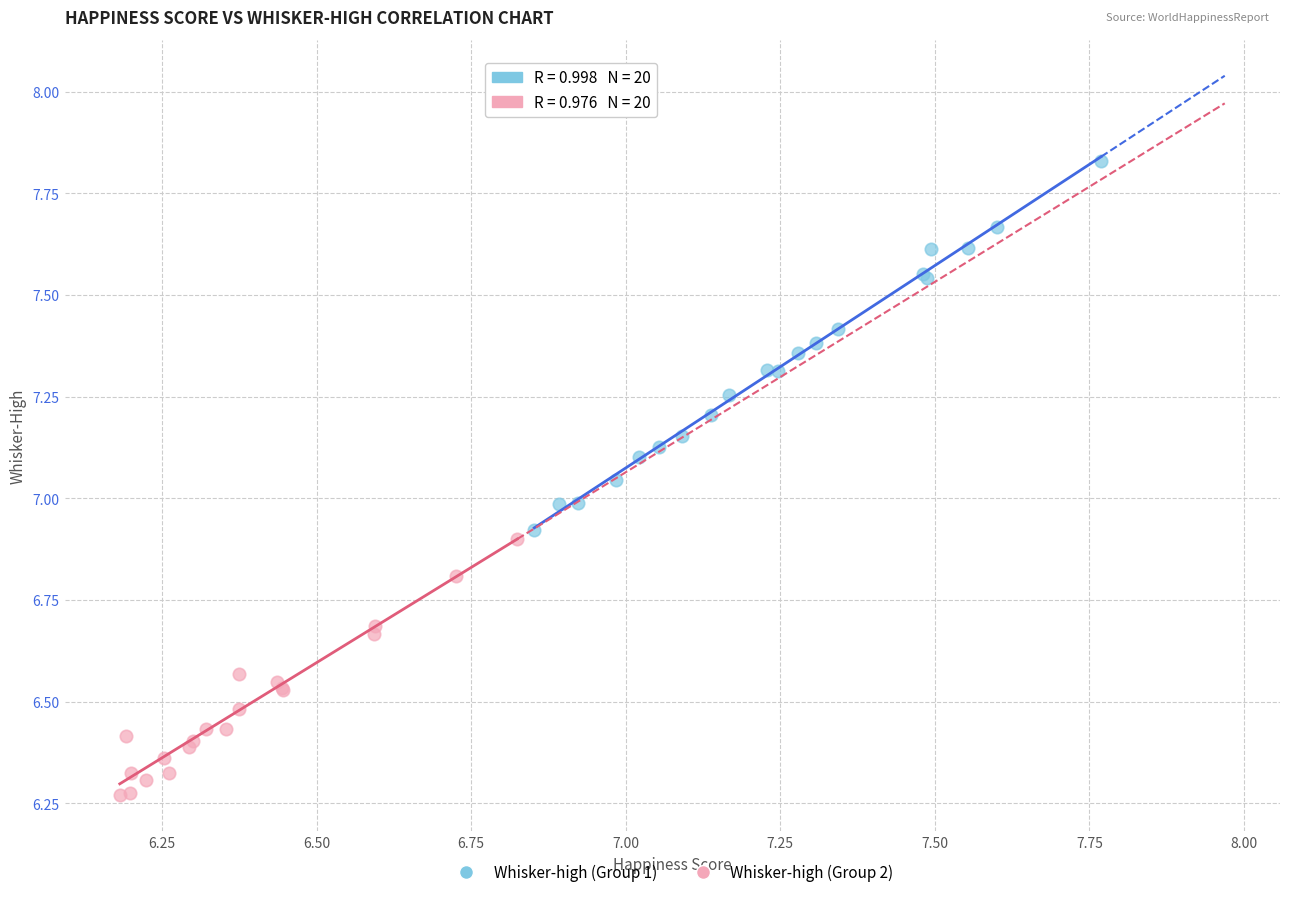

Which series has the largest Y range (max minus min)?

Whisker-high (Group 1)